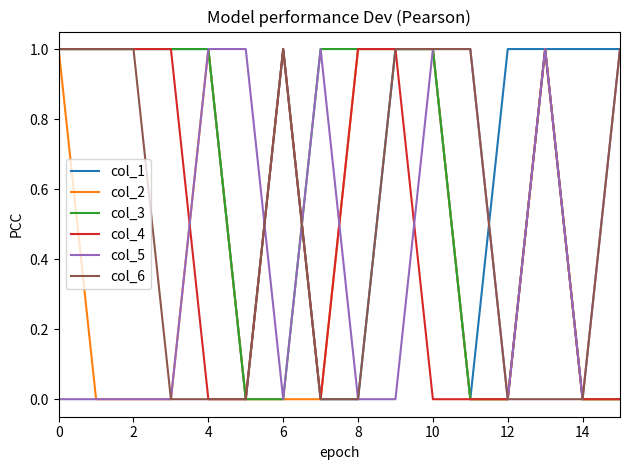

True or false: col_5 has more than 0 points higher than both neighbors.

True